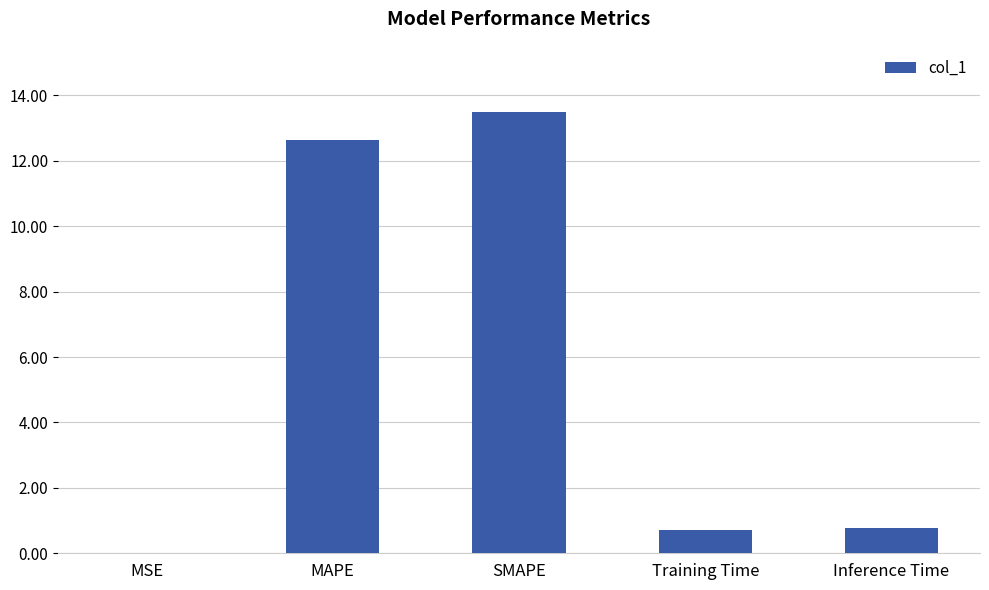

True or false: the data shows 12.6 at MAPE.

True